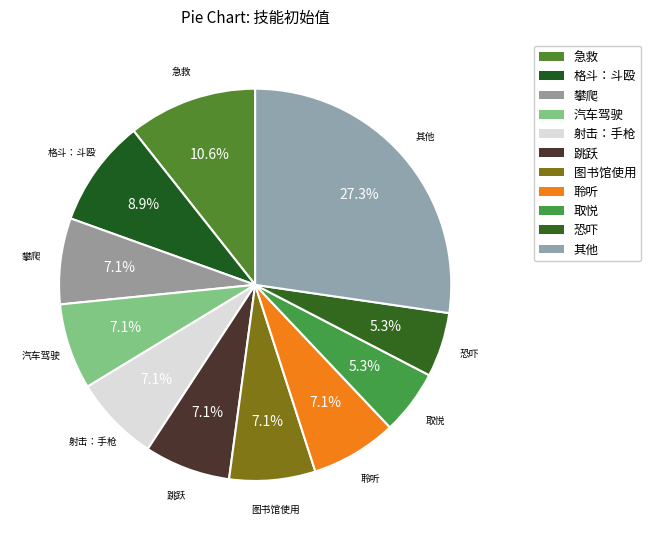

How many segments does this pie chart have?

11